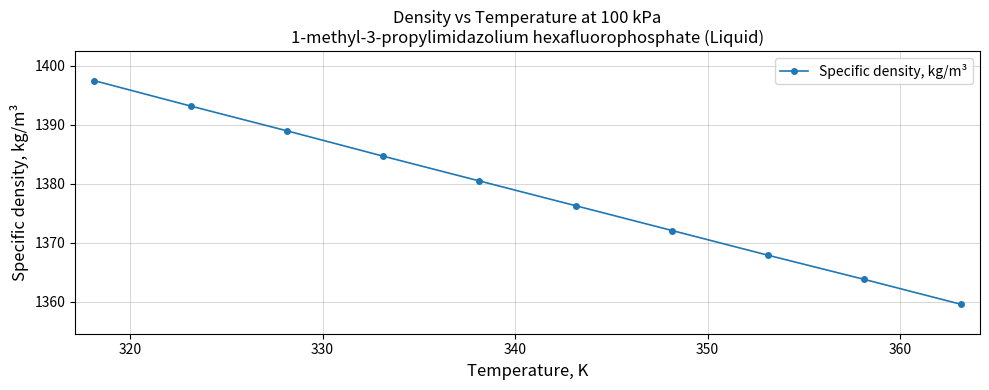

What is the value of the 4th point from the left?

1384.7